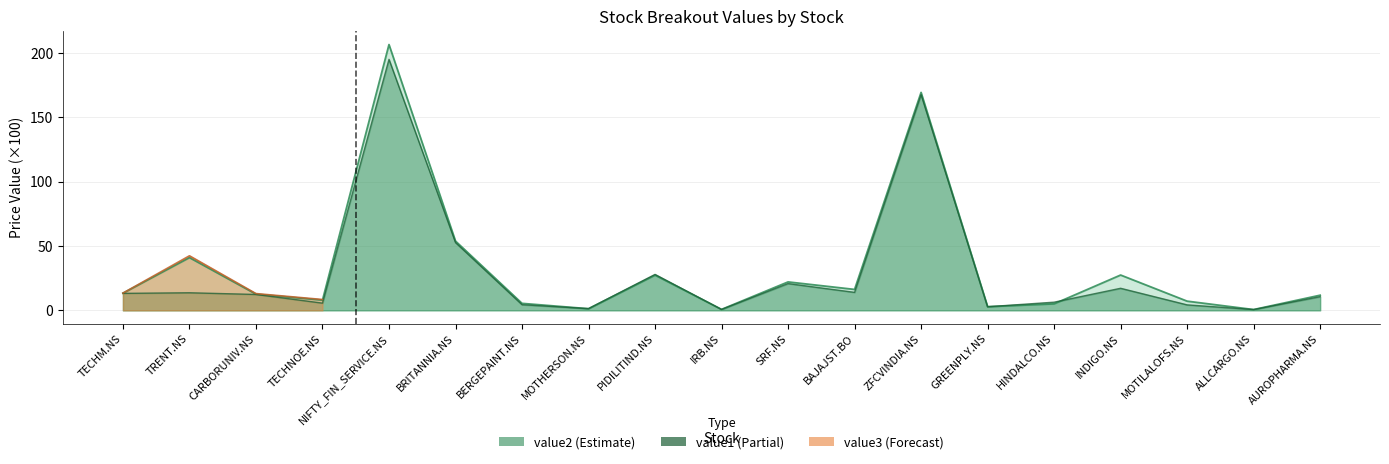

True or false: value1 has a value of 10.6 at AUROPHARMA.NS.

True